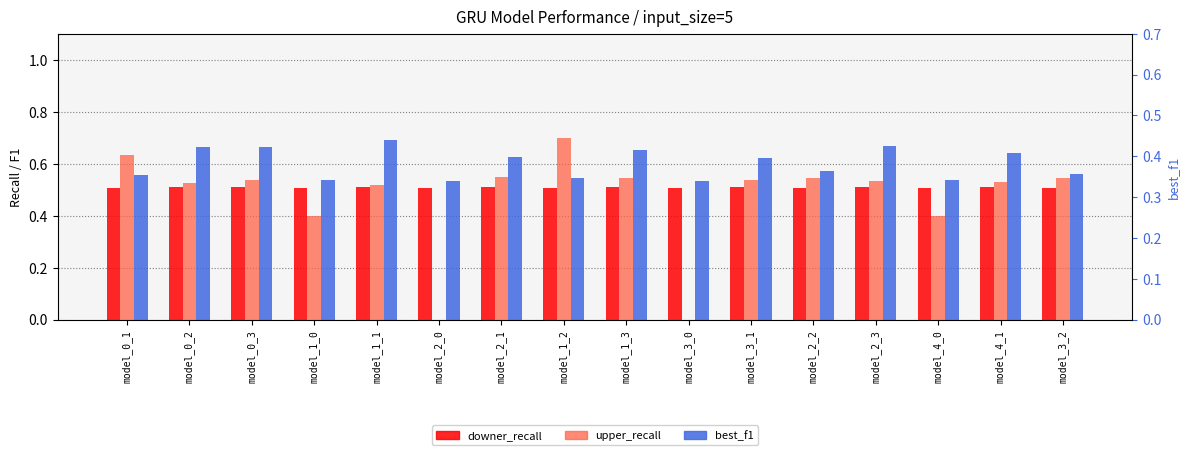

What is the total value across all series at model_2_2?

1.4